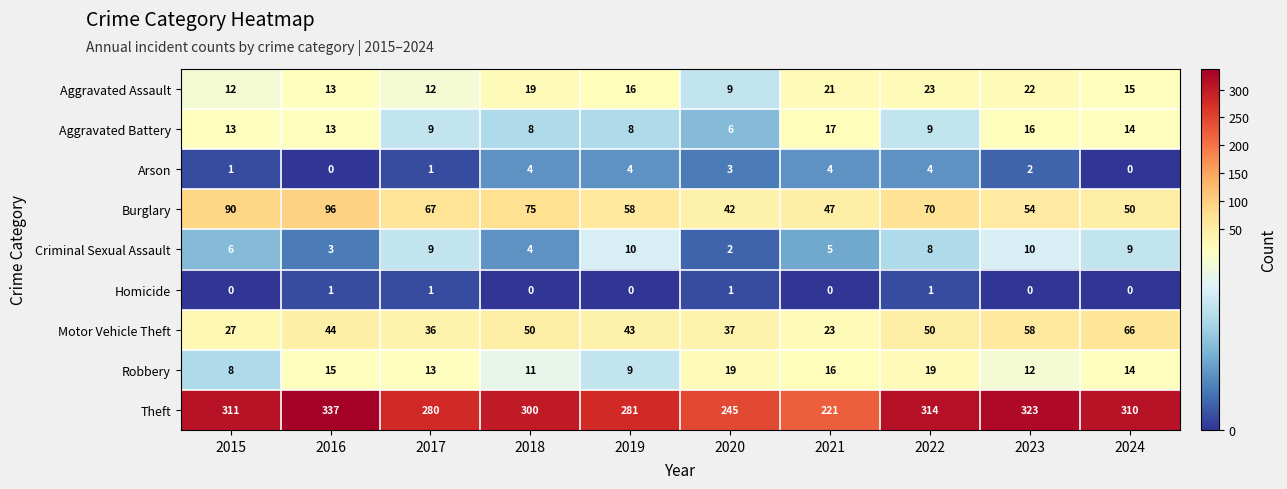

The value of Homicide at 2019 is 0. True or false?

True